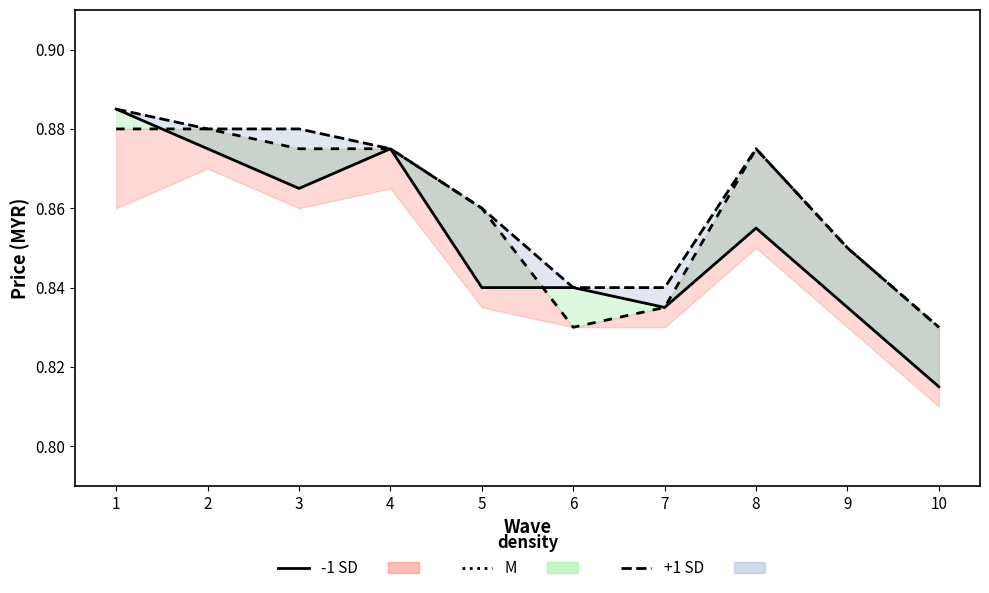

How many lines are shown in the chart?

3